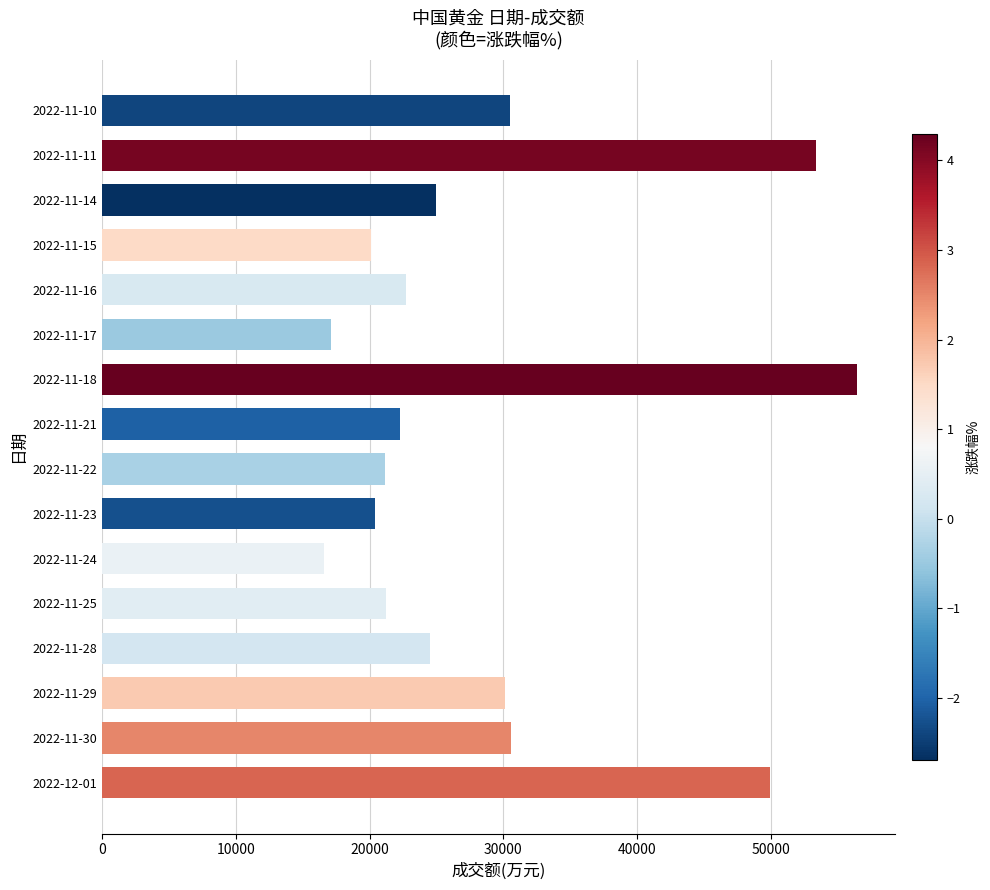

How many series are shown in this chart?

1